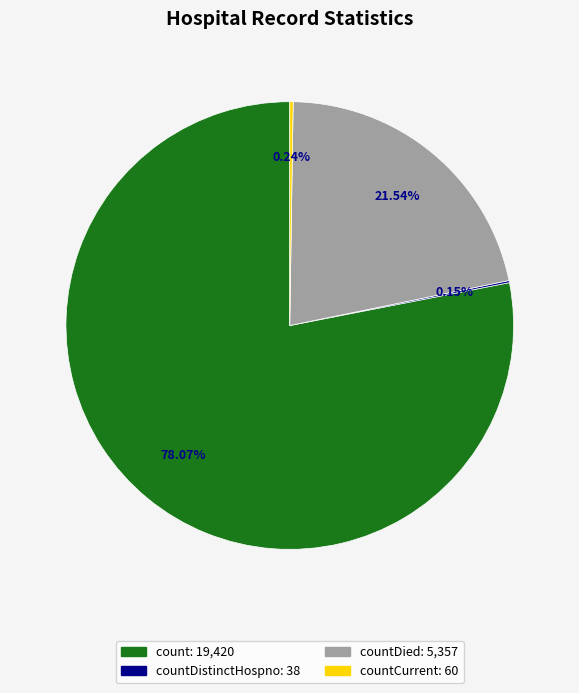

Does any single category account for the majority?

Yes